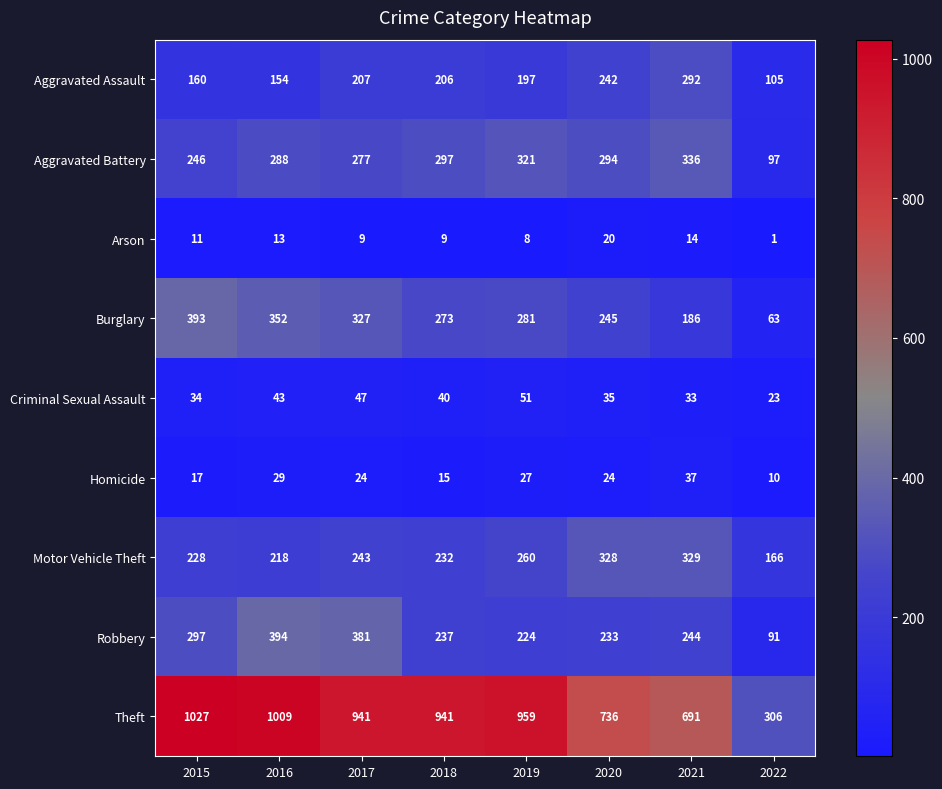

What is the sum of the Theft values at 2019 and 2020?

1695